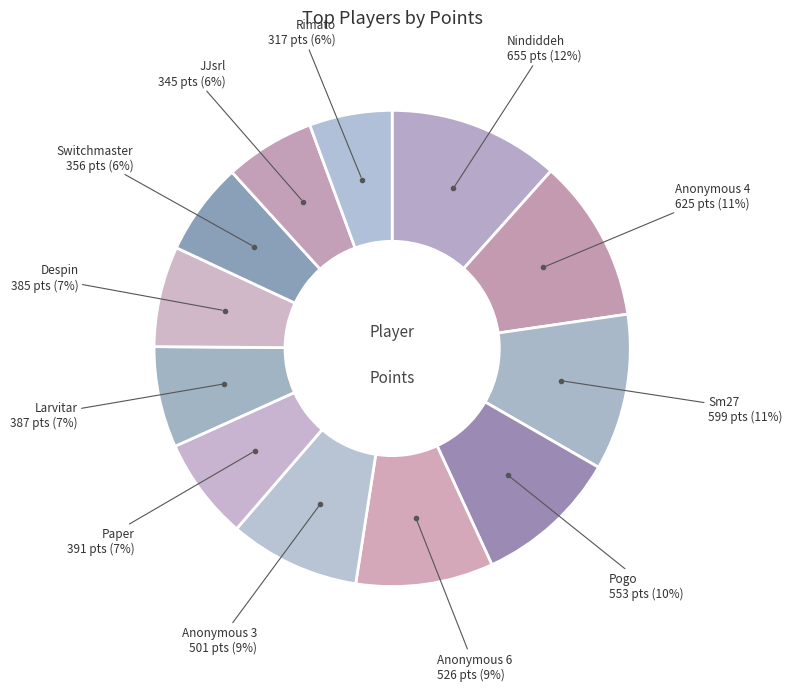

What is the smallest slice in the pie chart?

Rimato